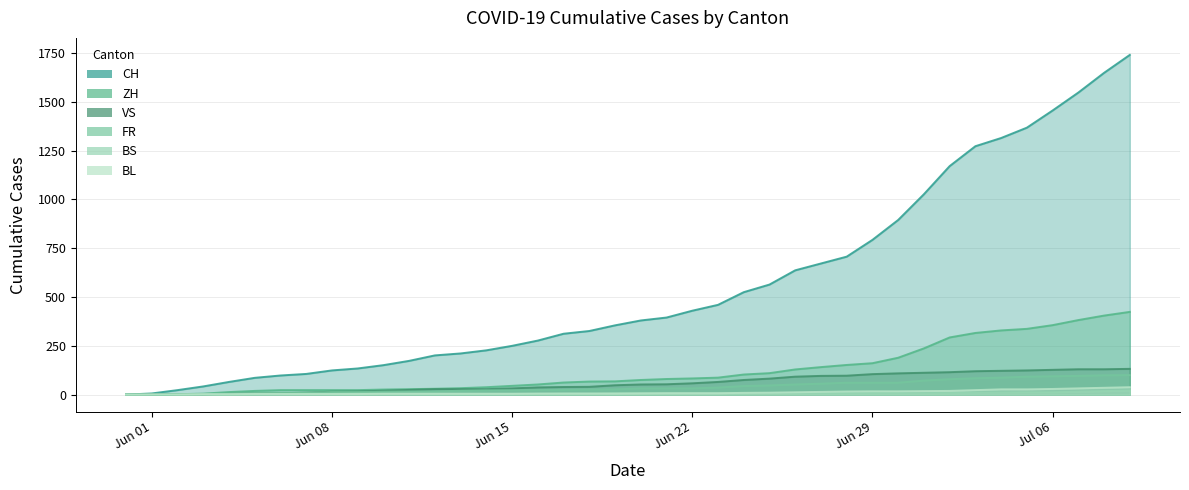

True or false: ZH and BS intersect in this chart.

False